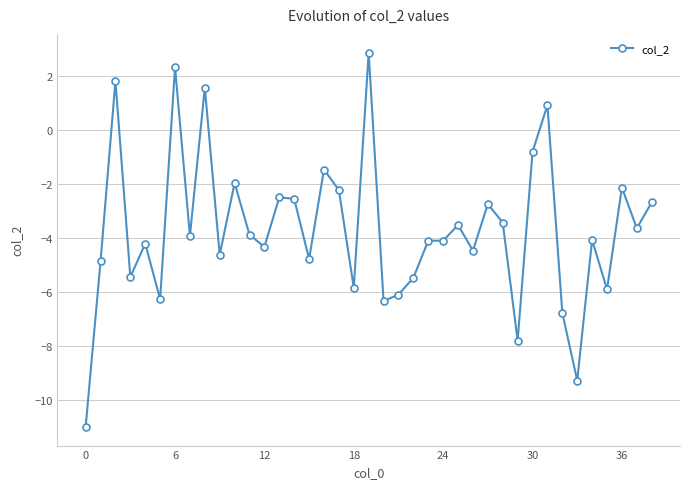

True or false: there are more than 0 points higher than both neighbors.

True